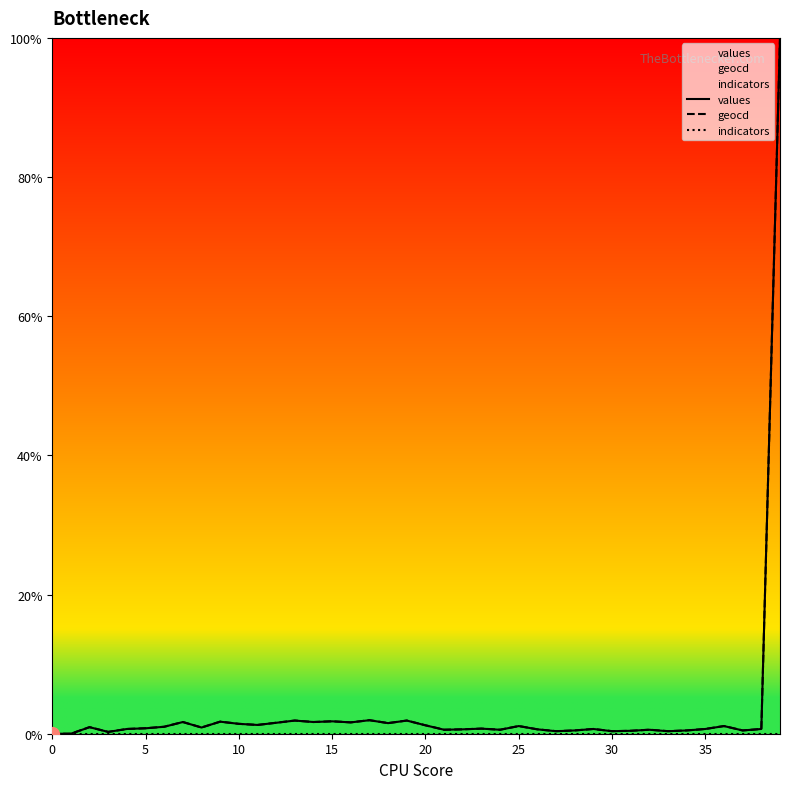

At which category is the sum across all series the highest?

39